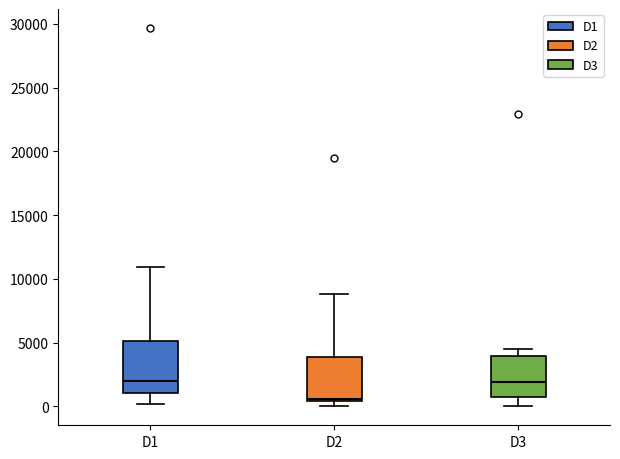

Where is the upper edge of the box for D3 on the y-axis? The values are not printed on the chart, so give them approximately, as read against the axis.

4000